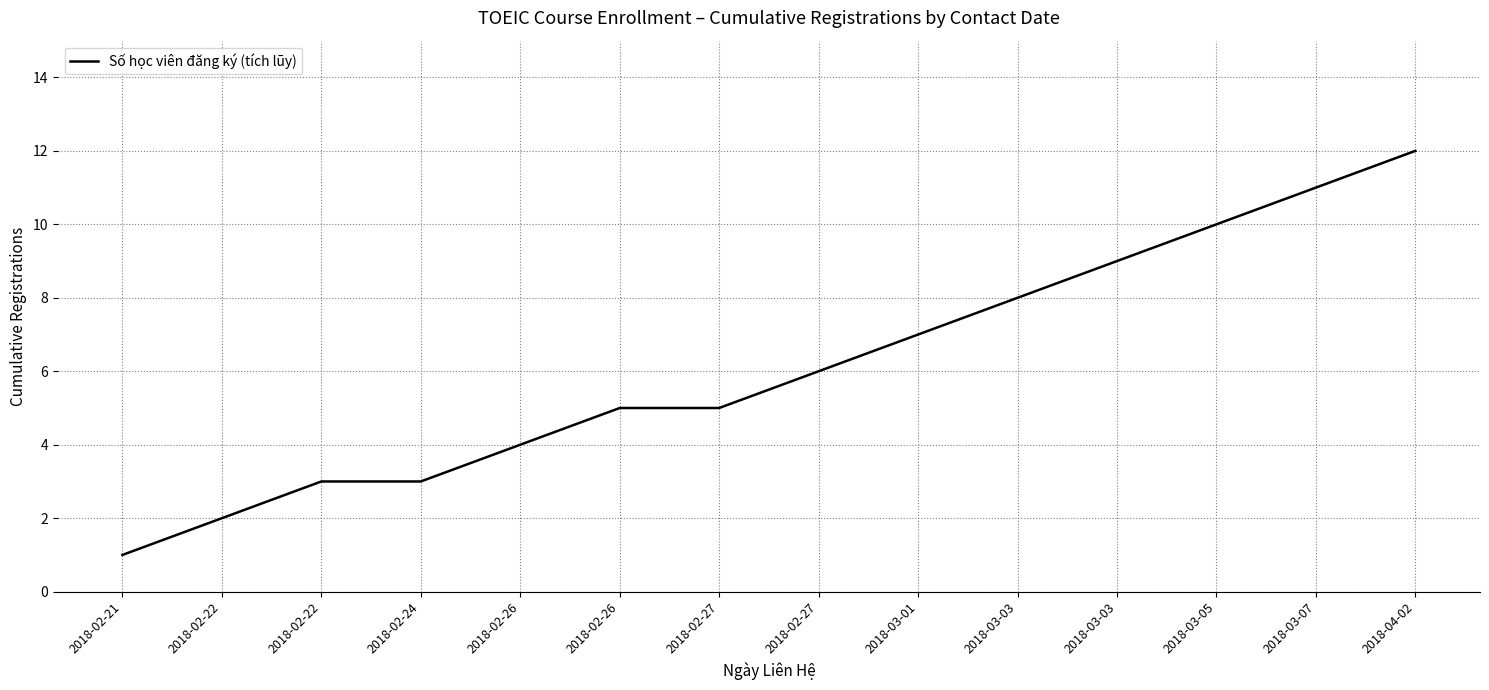

What is the maximum value shown in the chart?

12